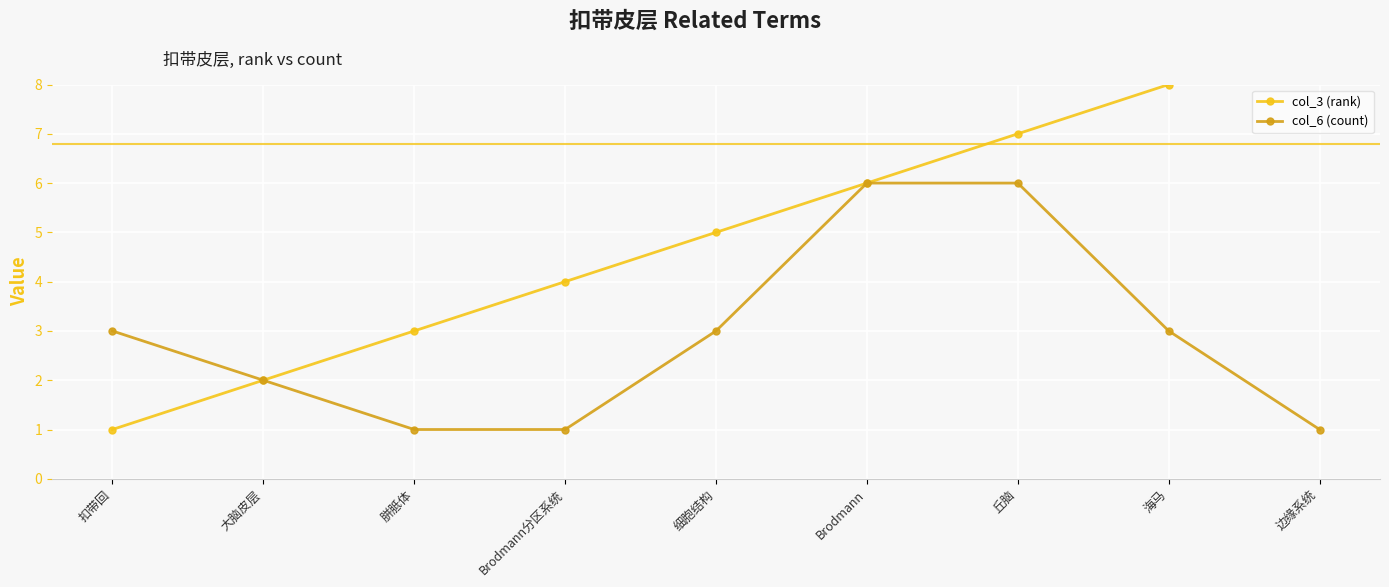

Which series changed the most between 大脑皮层 and 边缘系统?

col_3 (rank)